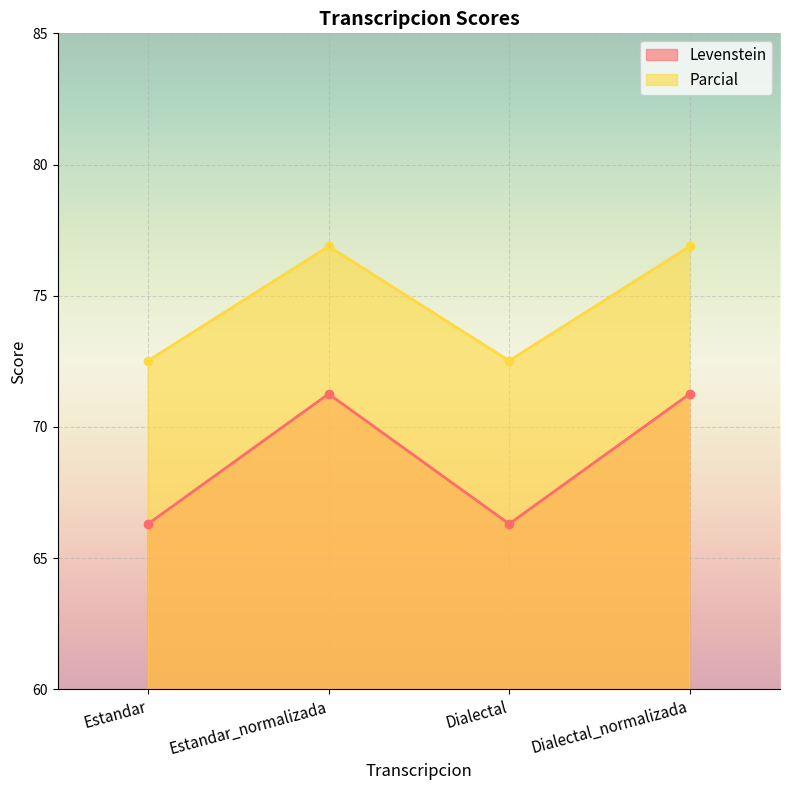

True or false: Parcial and Levenstein cross at least once.

False